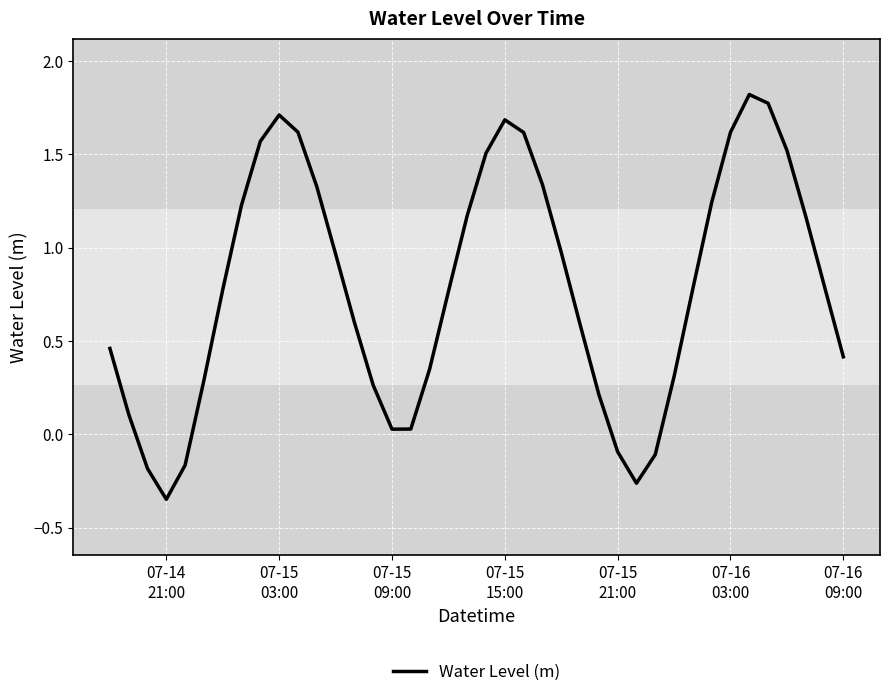

What is the difference between the maximum and minimum values?

2.2